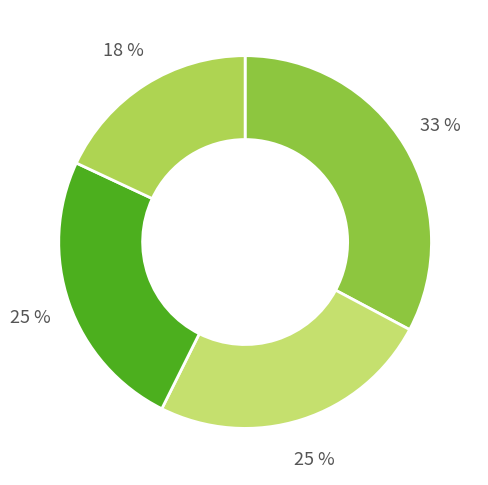

Count the number of slices in the pie.

4